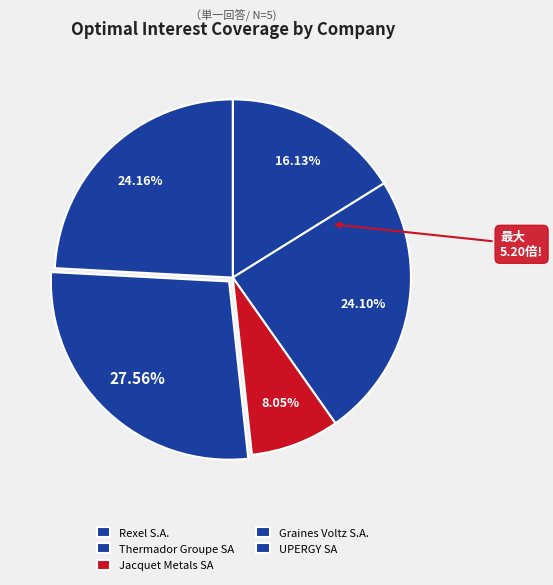

To the nearest percent, what is the difference between the largest and smallest slice percentages?

20%